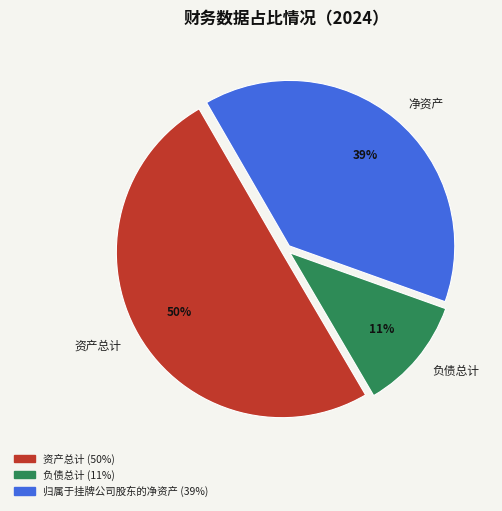

To the nearest percent, what is the combined percentage of 资产总计 and 负债总计?

61%